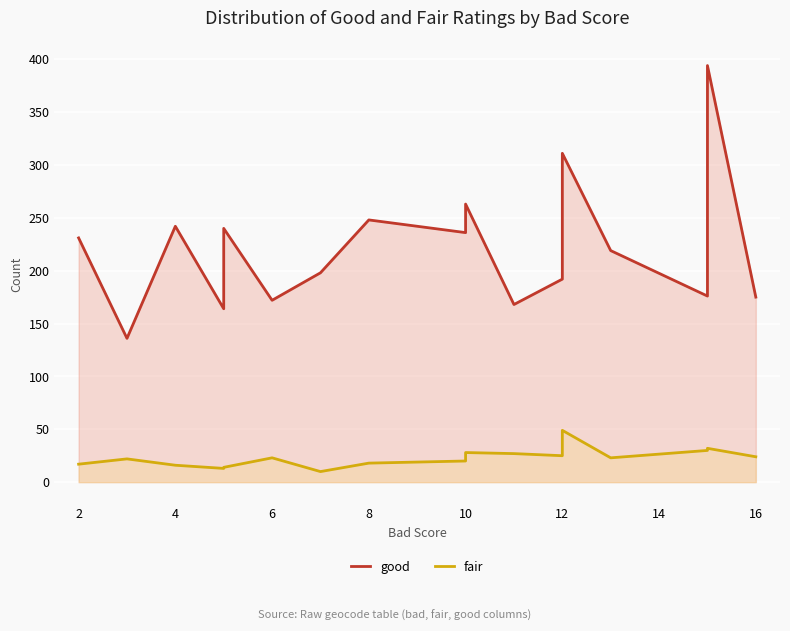

Is the value of fair at 15 greater than the value of good at 12?

No